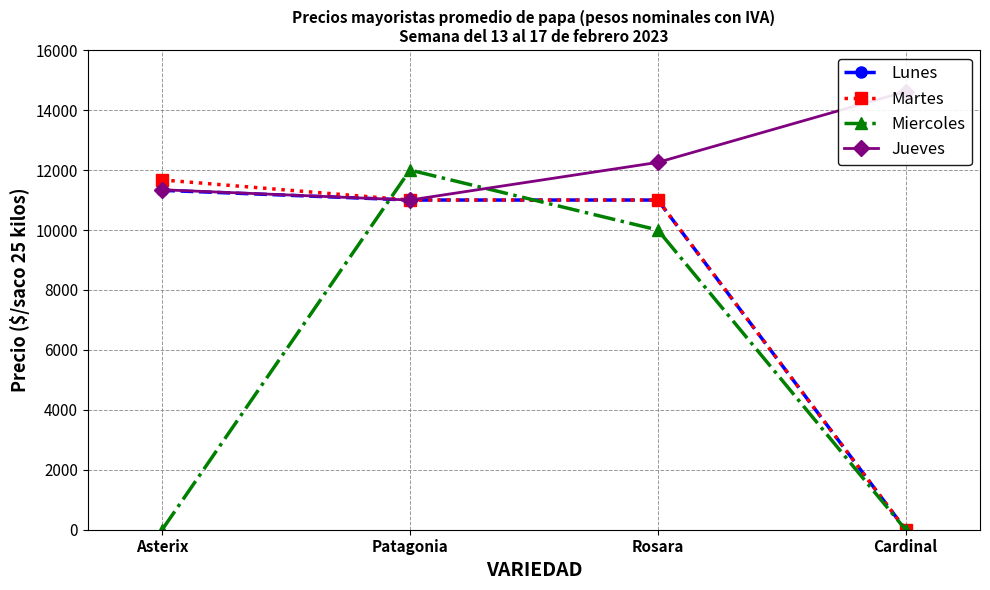

Where do Miercoles and Martes first cross each other?

Asterix and Patagonia